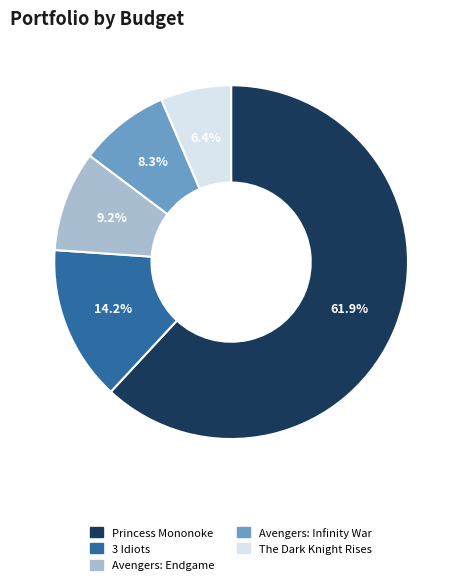

To the nearest percent, what is the difference between the 3 Idiots and Princess Mononoke slice percentages?

48%